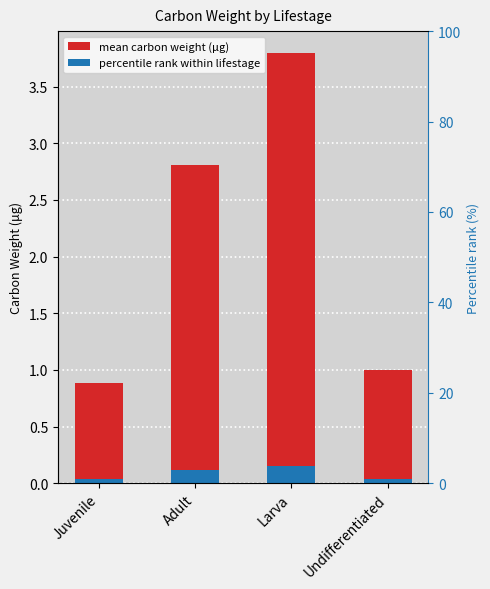

At which category does the chart reach its minimum across all series?

Juvenile